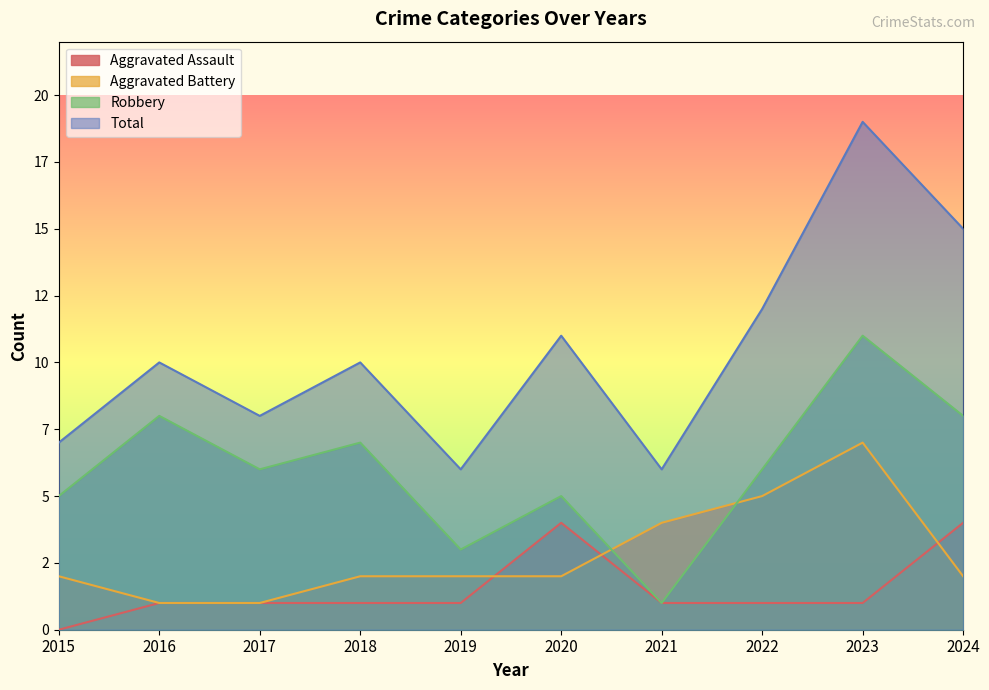

In Total, how many points are higher than both neighbors (excluding endpoints)?

4